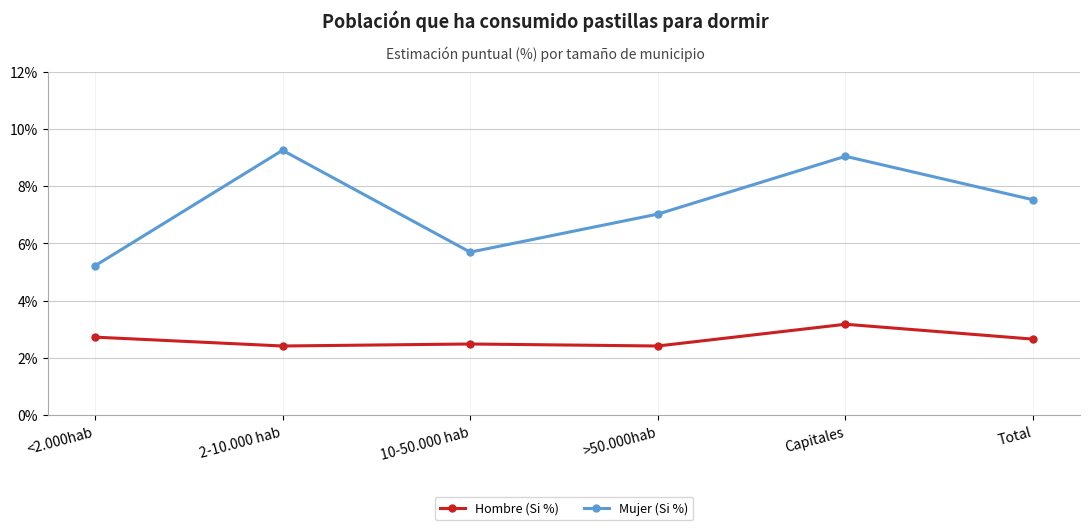

In Hombre (Si %), how many points are higher than both neighbors (excluding endpoints)?

2